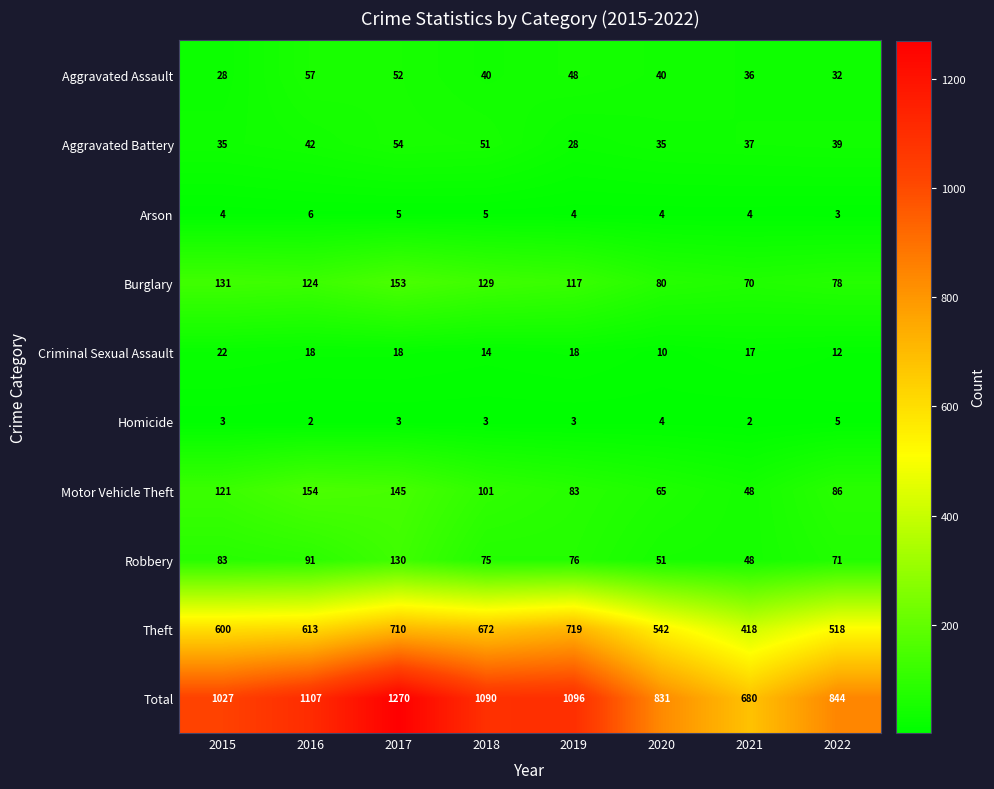

The value of Burglary at 2015 is 27. True or false?

False